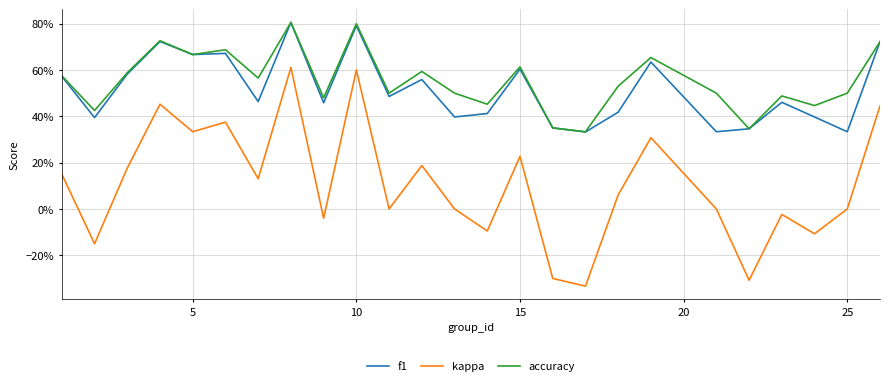

Does the chart have visible grid lines?

Yes